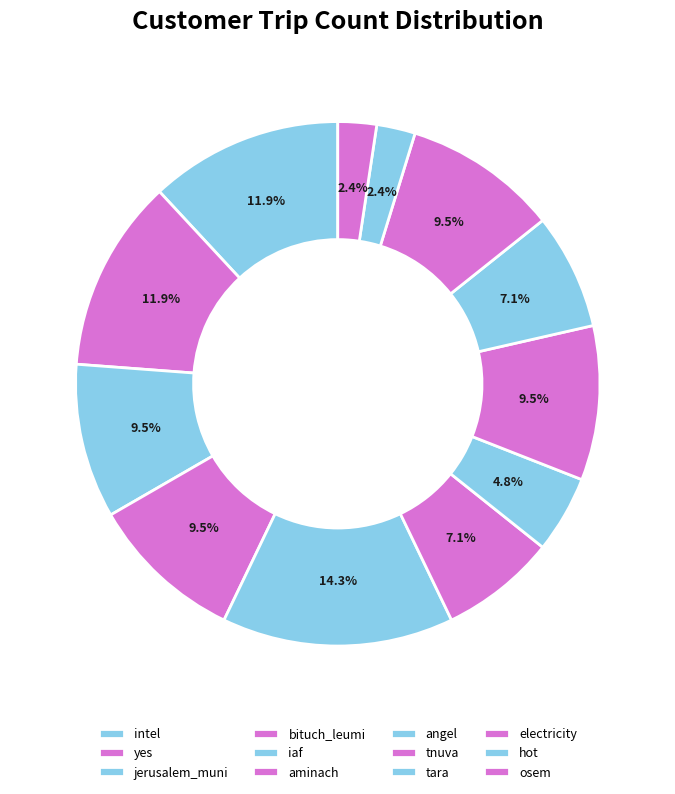

Is there a majority slice in this chart?

No